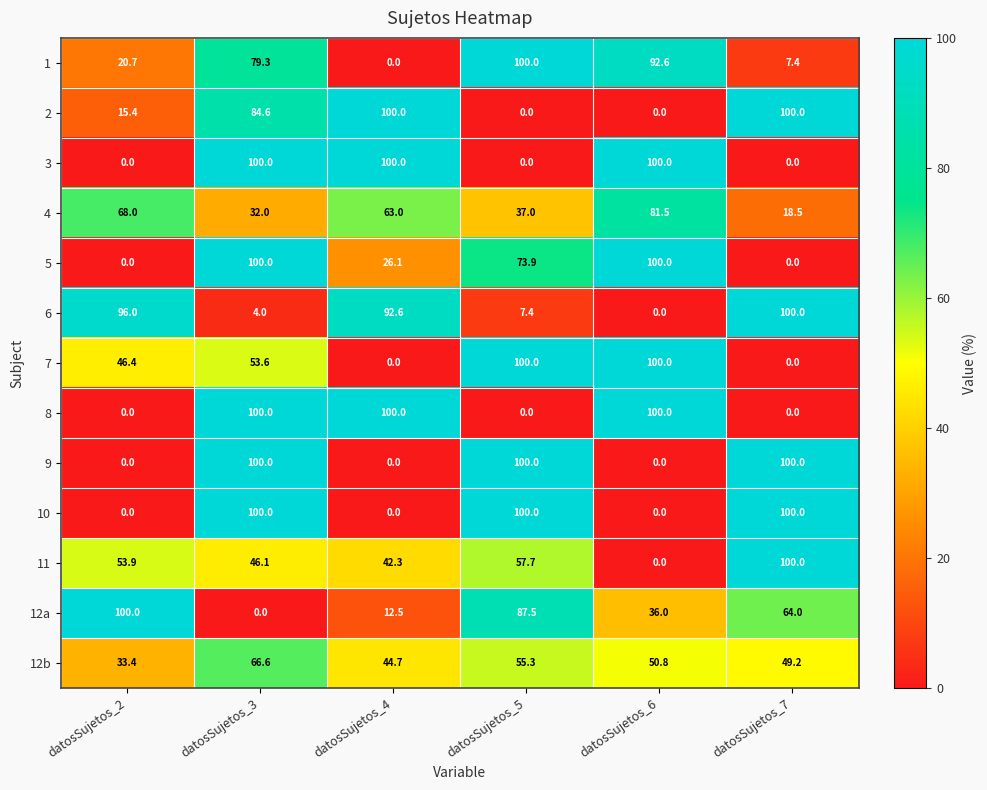

What is the difference between the 1 values at datosSujetos_5 and datosSujetos_7?

92.6